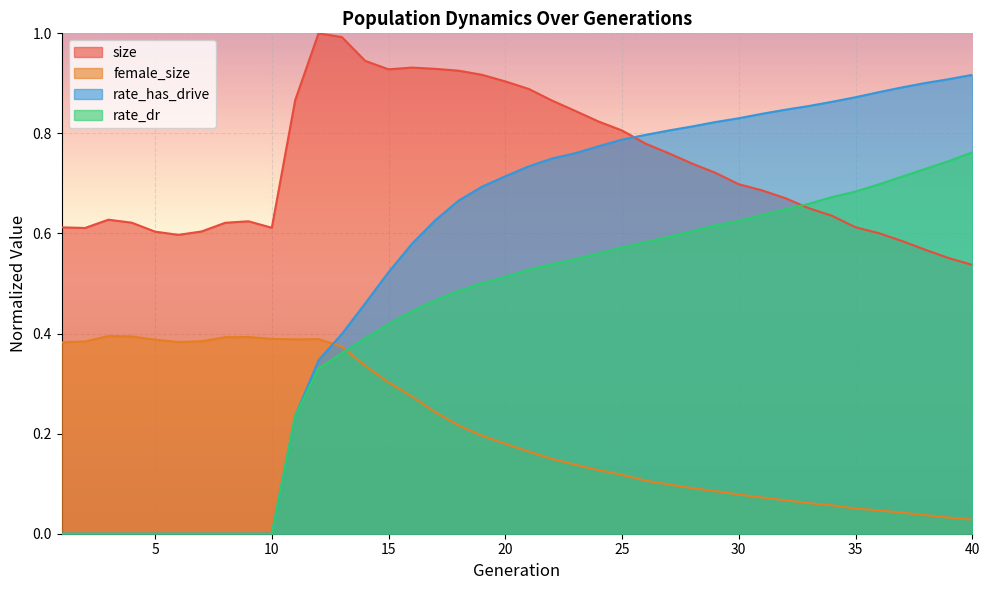

True or false: rate_has_drive and rate_dr intersect in this chart.

False